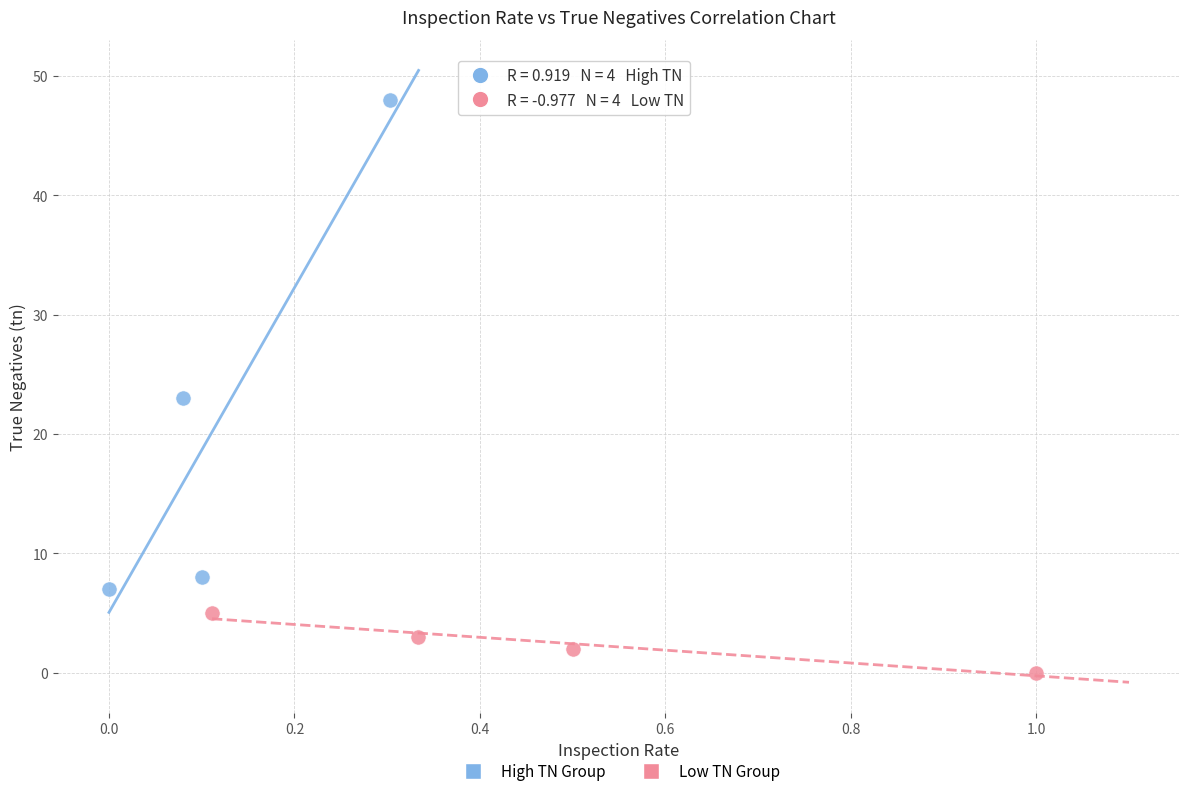

Which series reaches the minimum Y coordinate?

Low TN Group